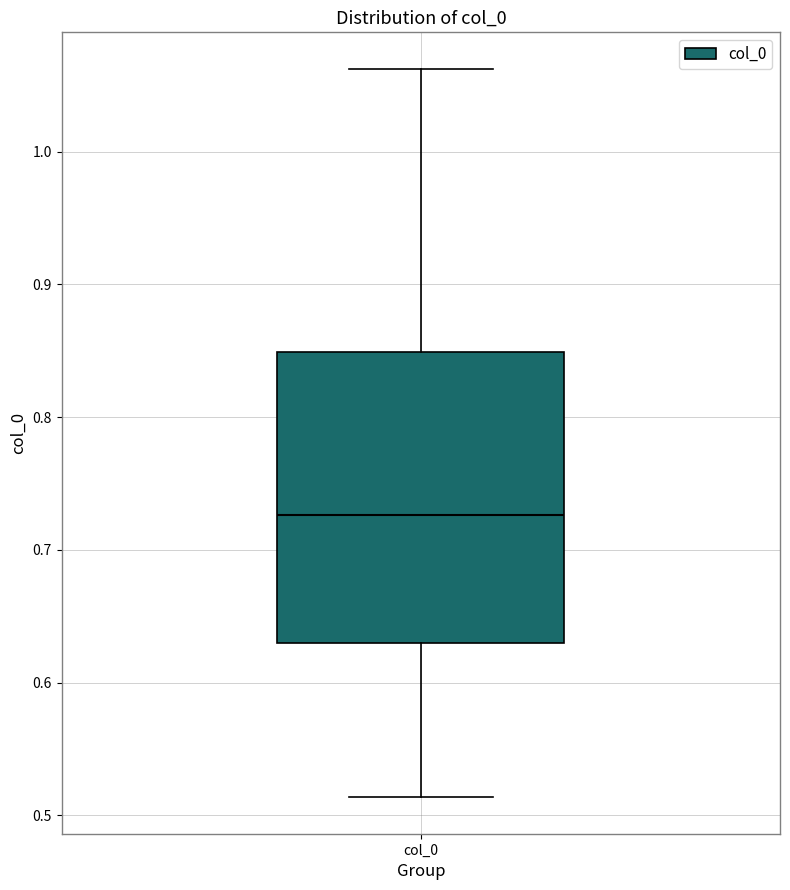

Transcribe this box plot: give where the median line is, the range the box spans, and where the two whiskers end, as read against the y-axis. The values are not printed on the chart, so give them approximately, as read against the axis.

median 0.73, box 0.63 to 0.85, whiskers 0.51 to 1.06